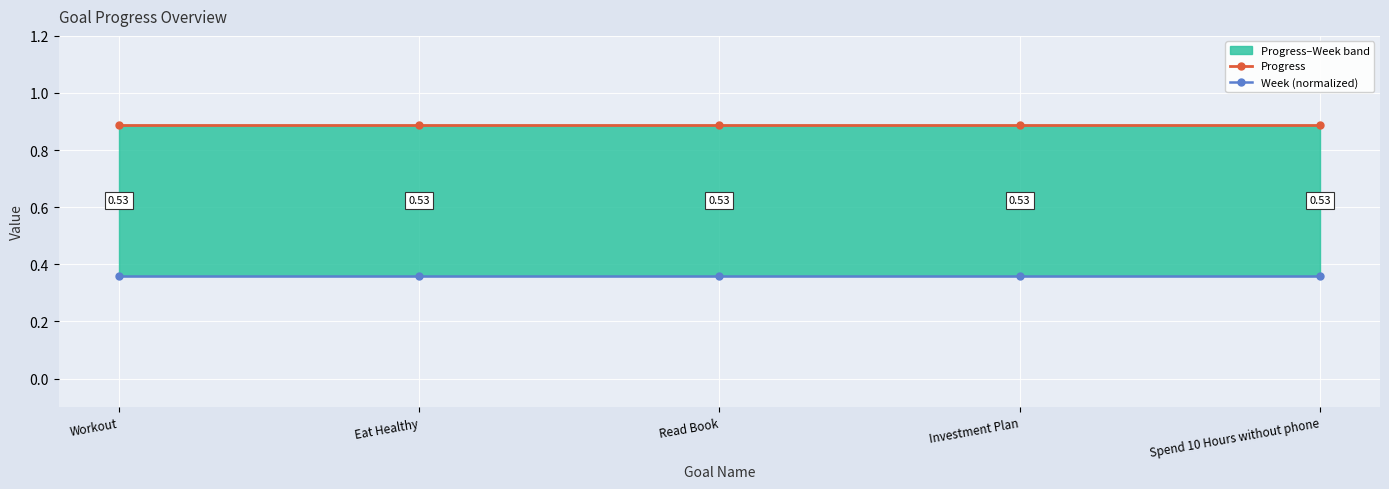

At which label does Progress reach its minimum?

Workout